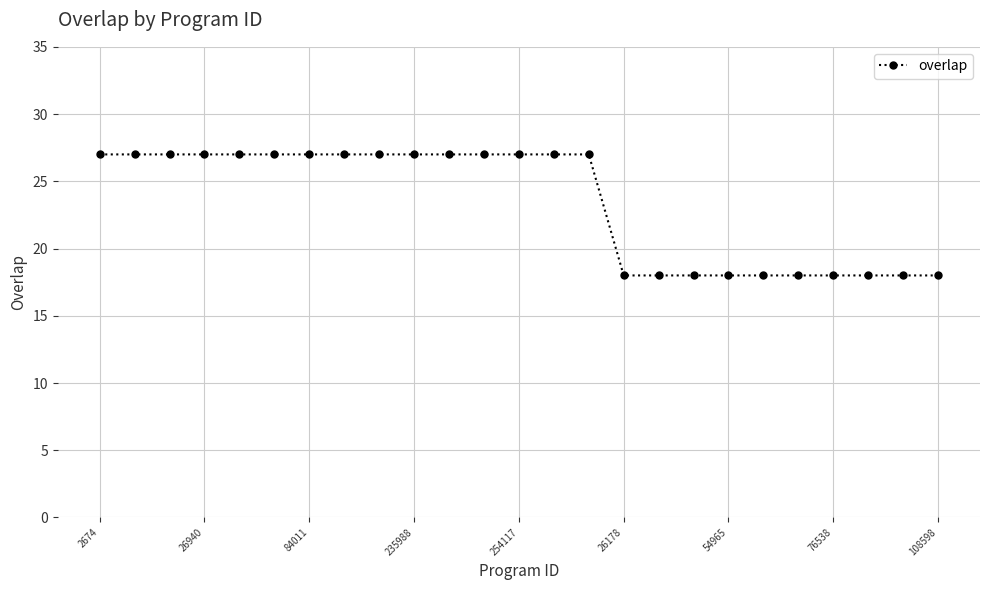

What is the smallest value displayed?

18